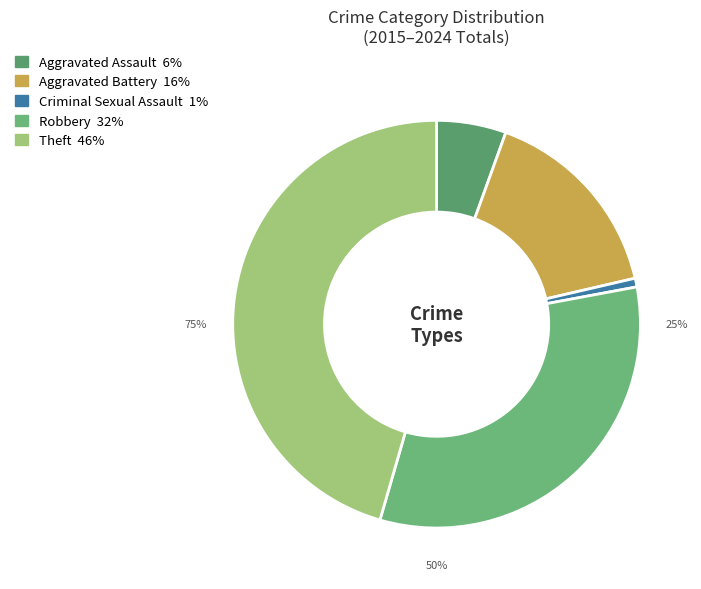

Count the number of slices in the pie.

5